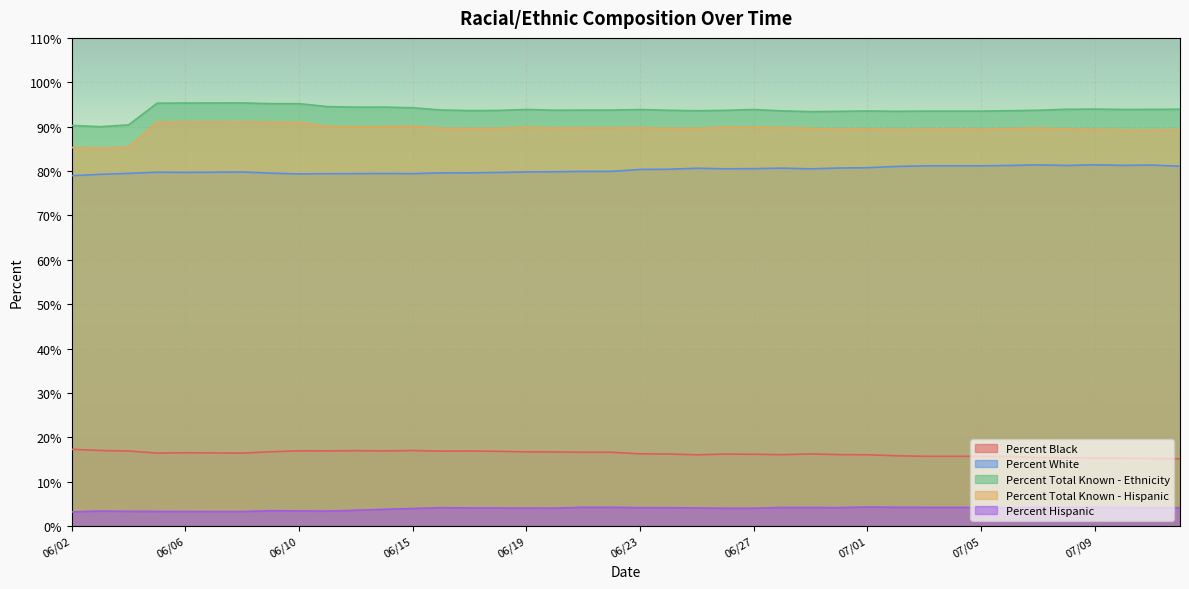

True or false: Percent Black and Percent Total Known - Hispanic intersect in this chart.

False